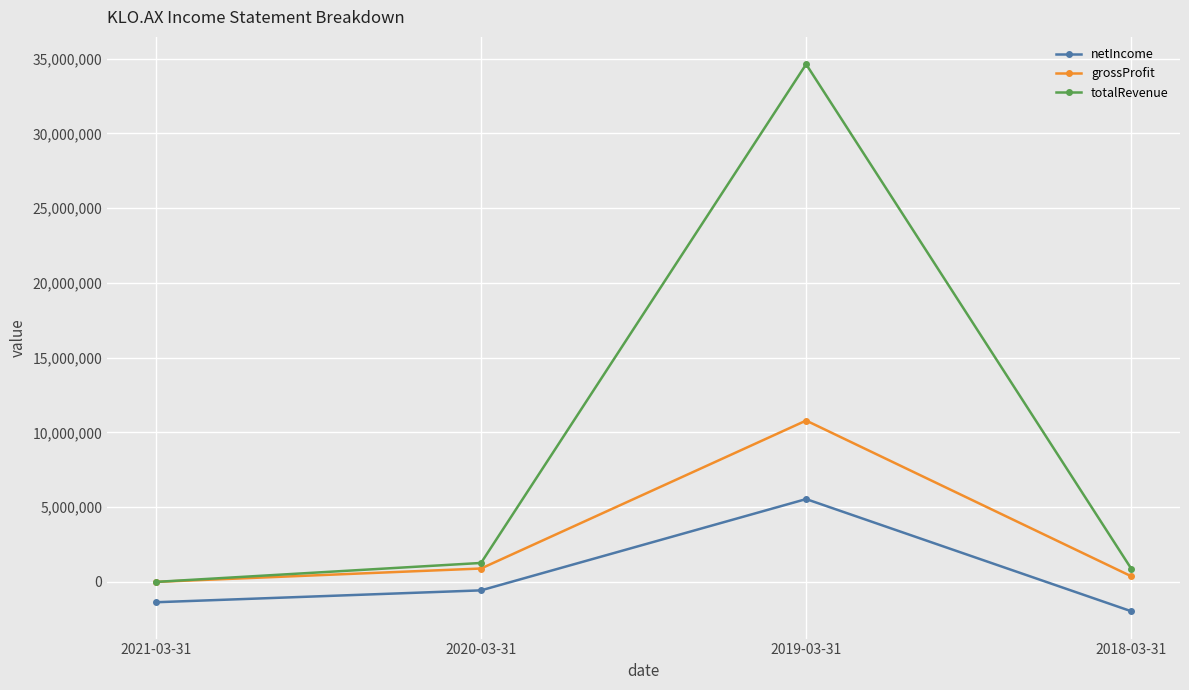

Is this an area chart (filled region under the line)?

No